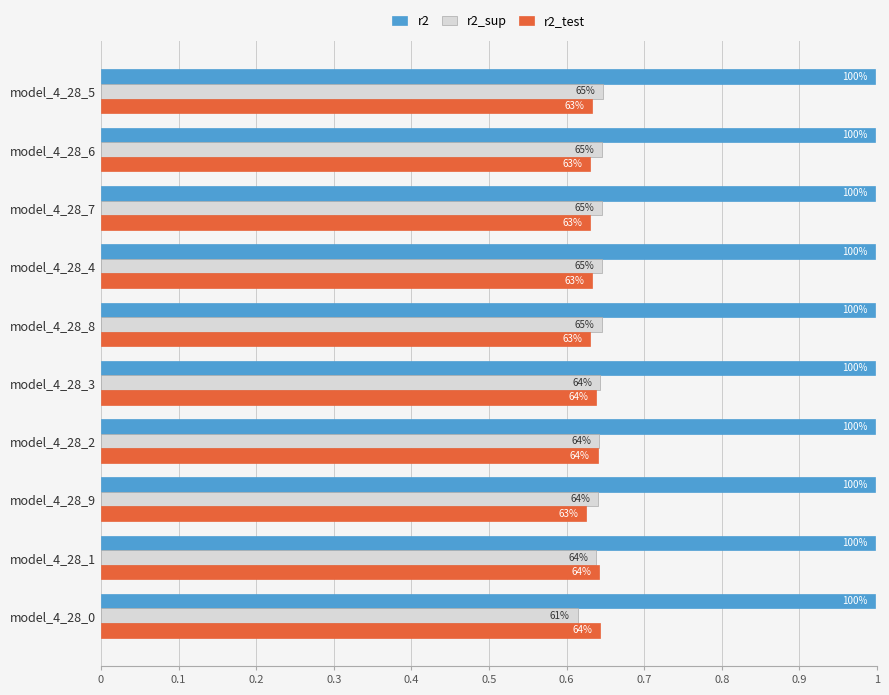

How many r2 values are between 0 and 1?

10